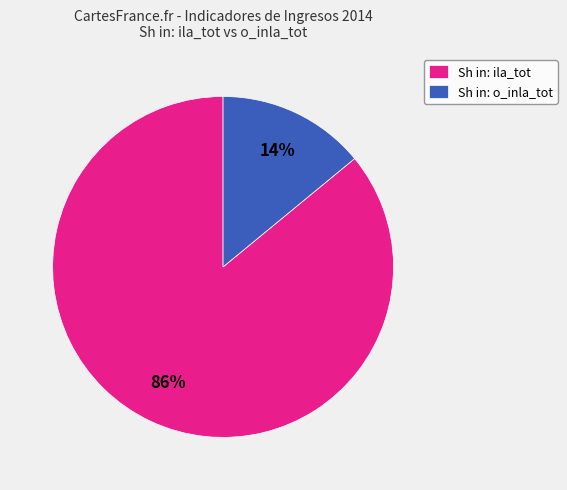

Between Sh in: ila_tot and Sh in: o_inla_tot, which is larger?

Sh in: ila_tot